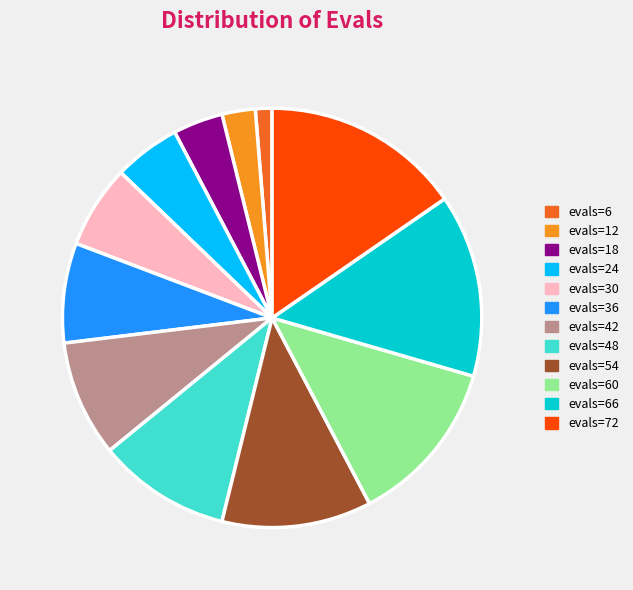

Is there a majority slice in this chart?

No